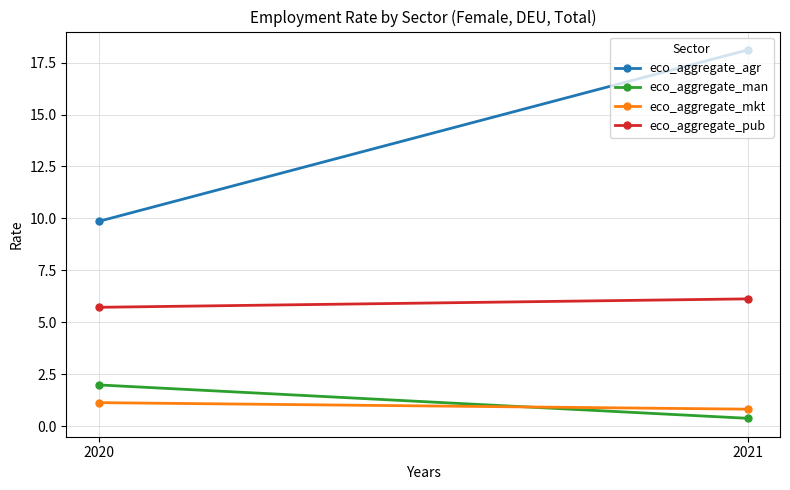

At which category does the chart reach its minimum across all series?

2021